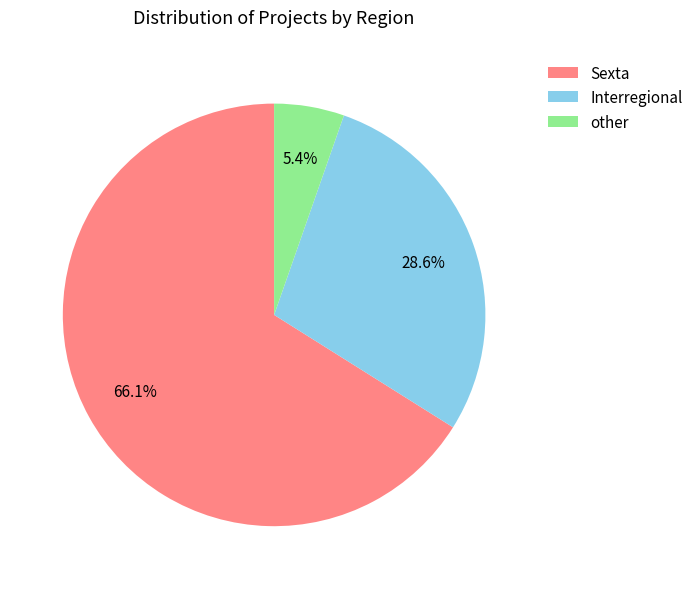

How many segments does this pie chart have?

3